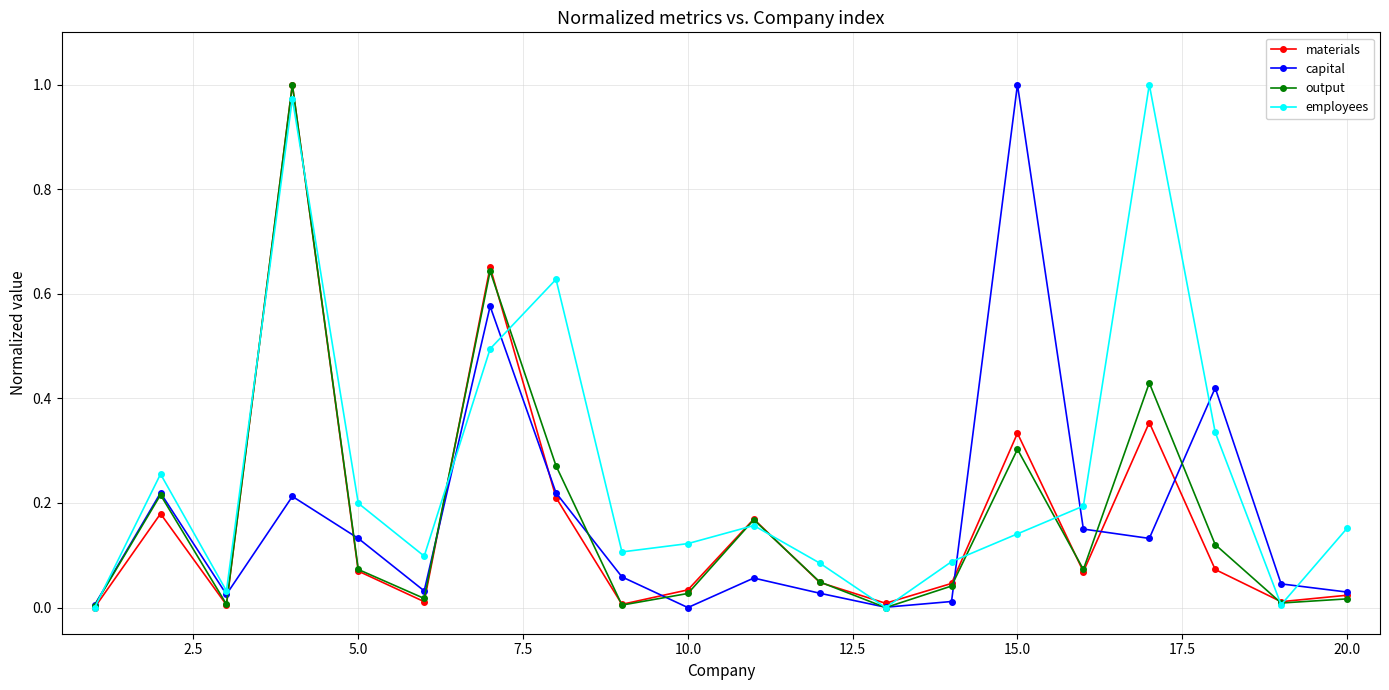

What is the value of the employees point at the 7th from the left?

0.5